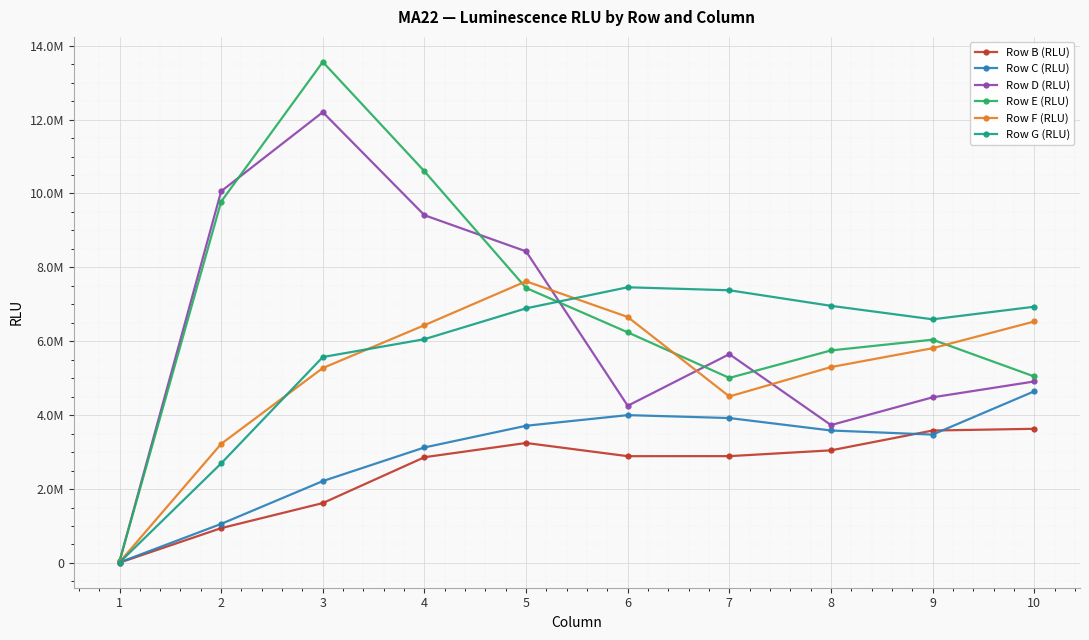

Which category has the lowest value in the Row B (RLU) series?

1